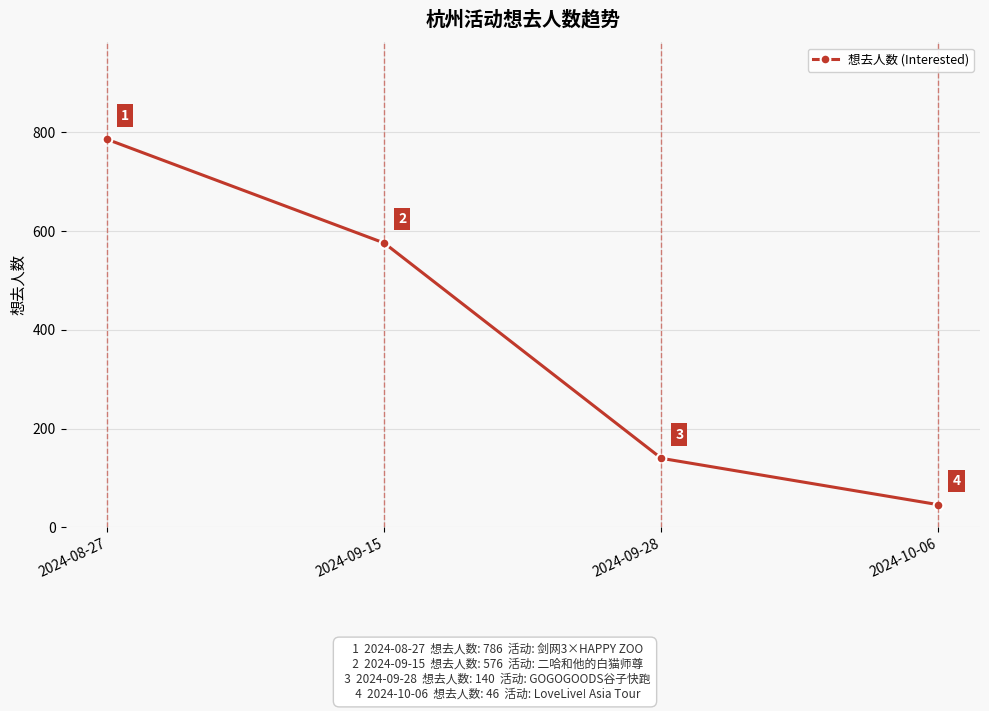

At which category does the chart reach its minimum across all series?

2024-10-06